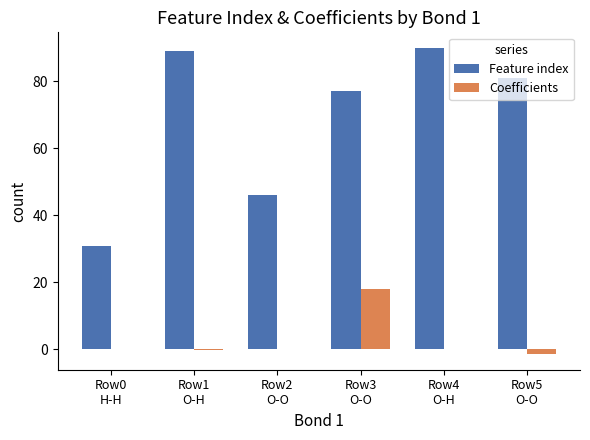

What is the sum of all Feature index values?

414.0